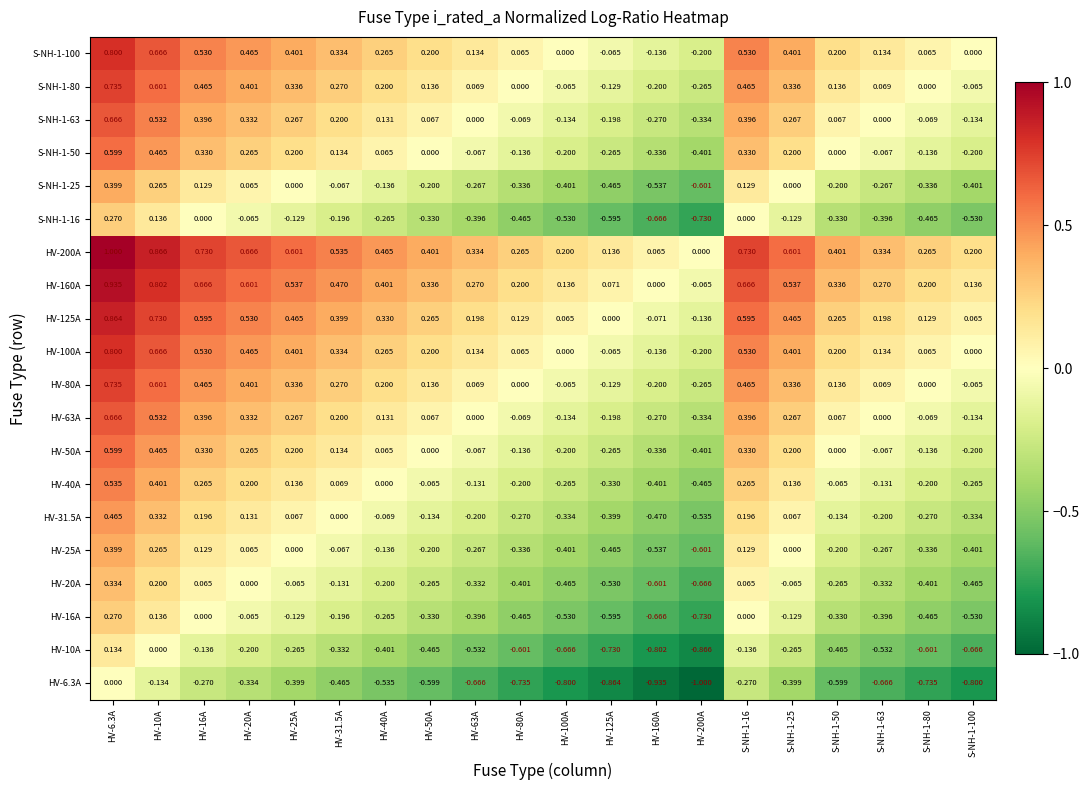

Is the value of HV-6.3A at HV-6.3A greater than the value of S-NH-1-25 at HV-63A?

Yes